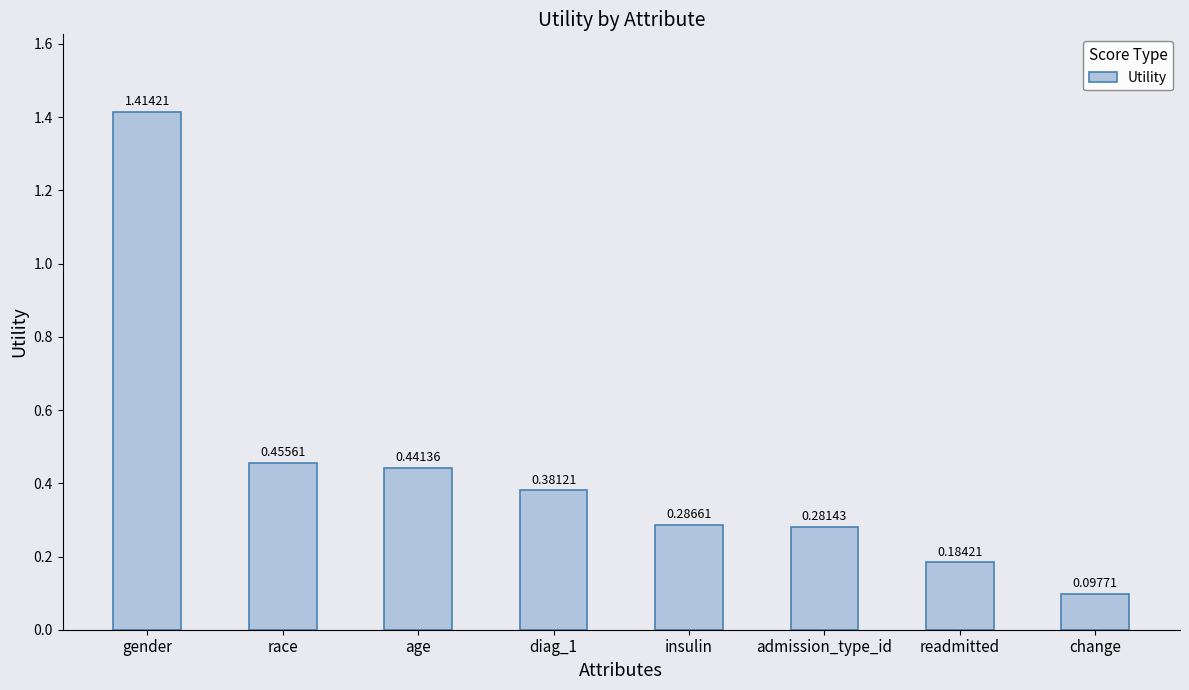

What position from the right is readmitted?

2